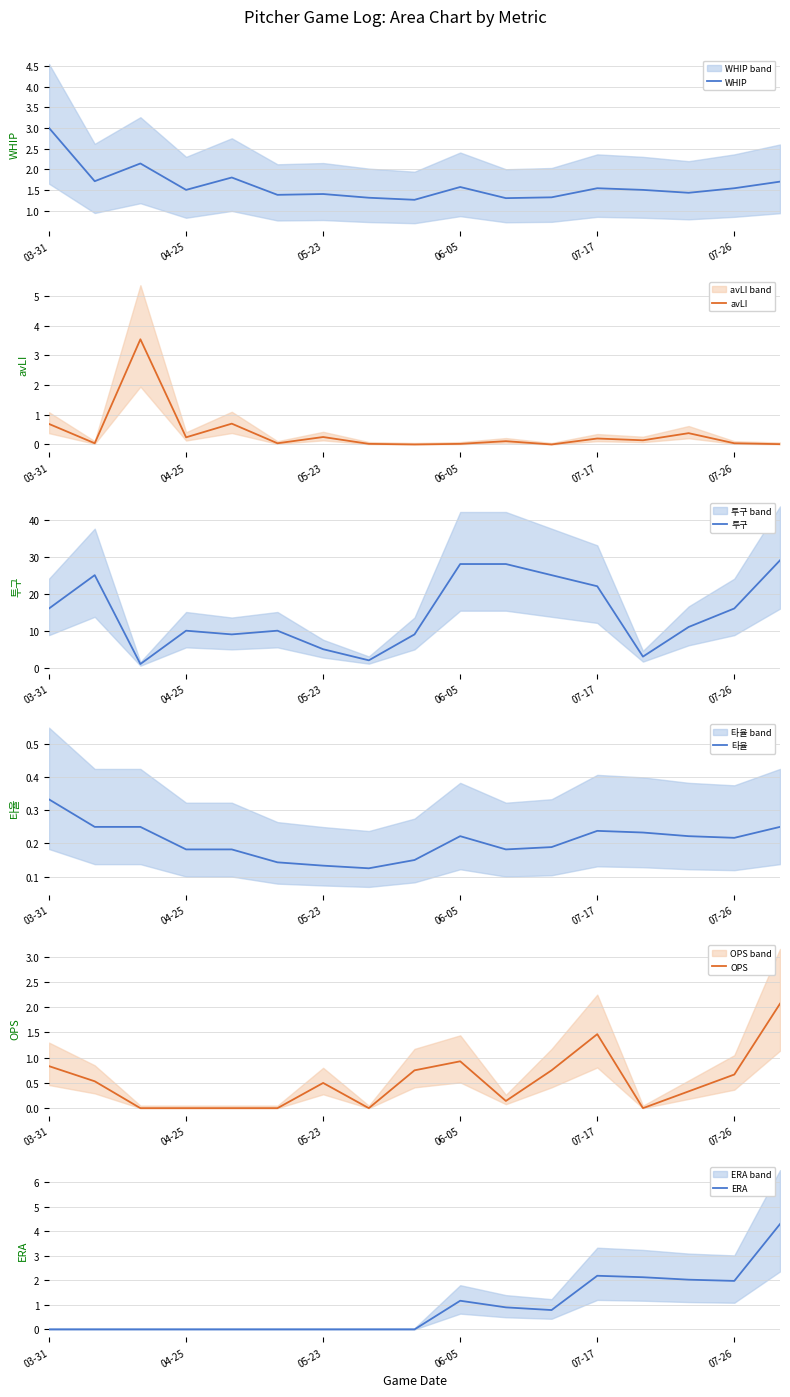

True or false: WHIP has a value of 2.3 at 07-26.

False